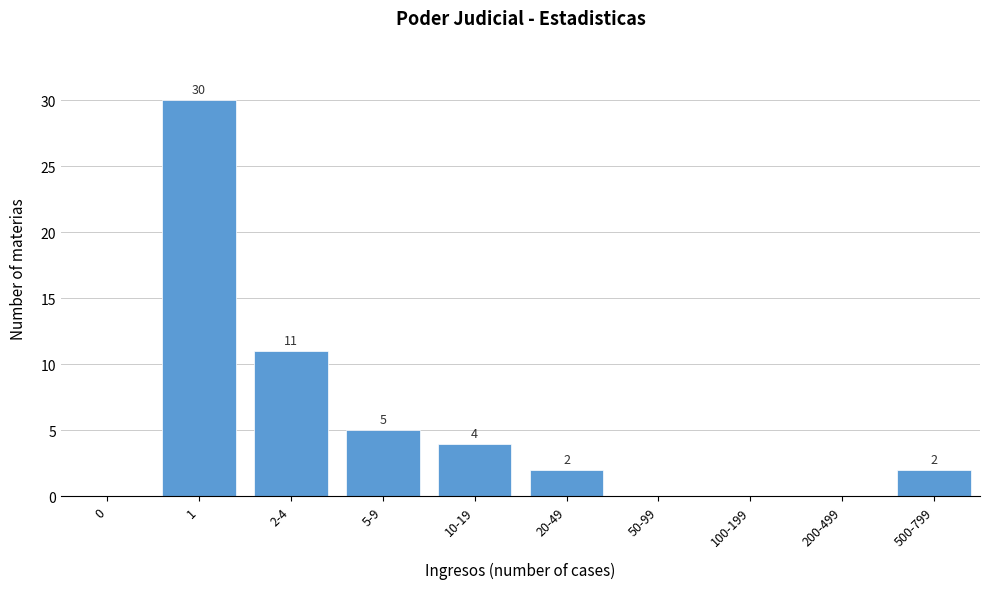

Reading left to right, what are all the values shown in this chart?

0=0	1=30	2-4=11	5-9=5	10-19=4	20-49=2	50-99=0	100-199=0	200-499=0	500-799=2